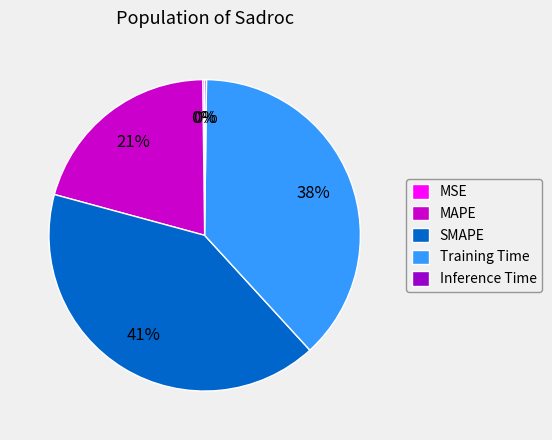

Which slice is the largest?

SMAPE